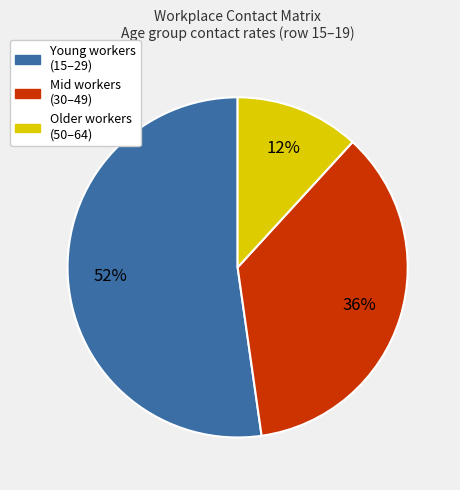

To the nearest percent, what is the difference between the largest and smallest slice percentages?

40%